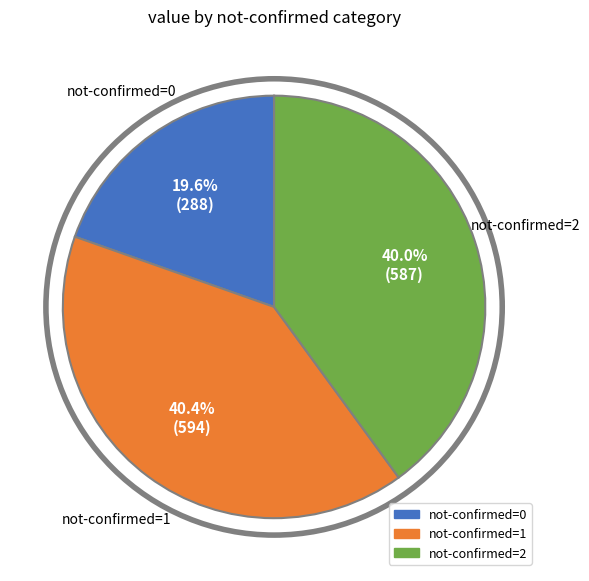

Is there any slice that represents more than half of the pie?

No